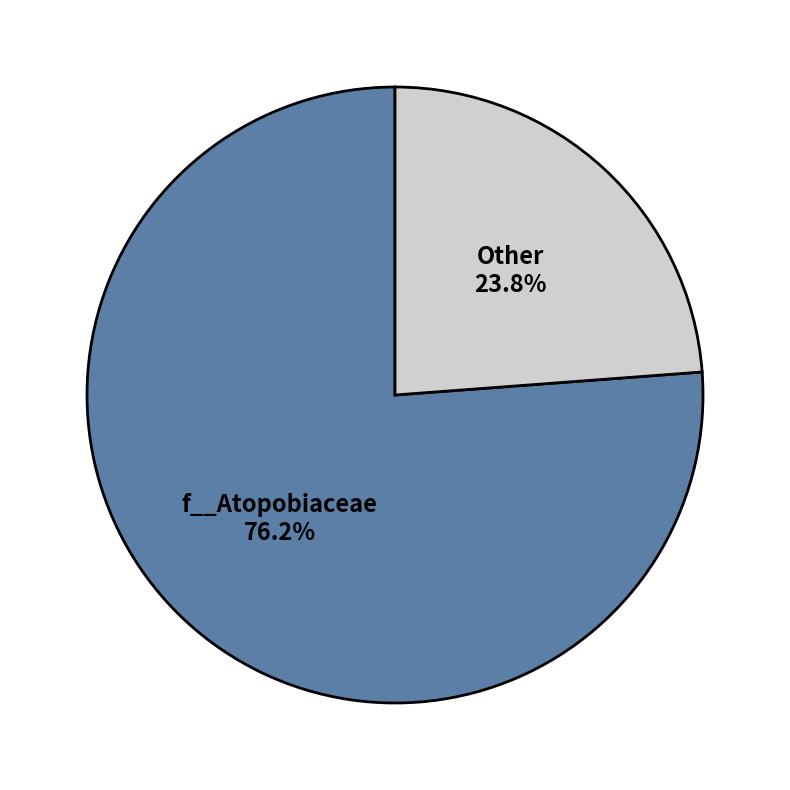

Do f__Atopobiaceae and Other together represent more than half of the pie?

Yes